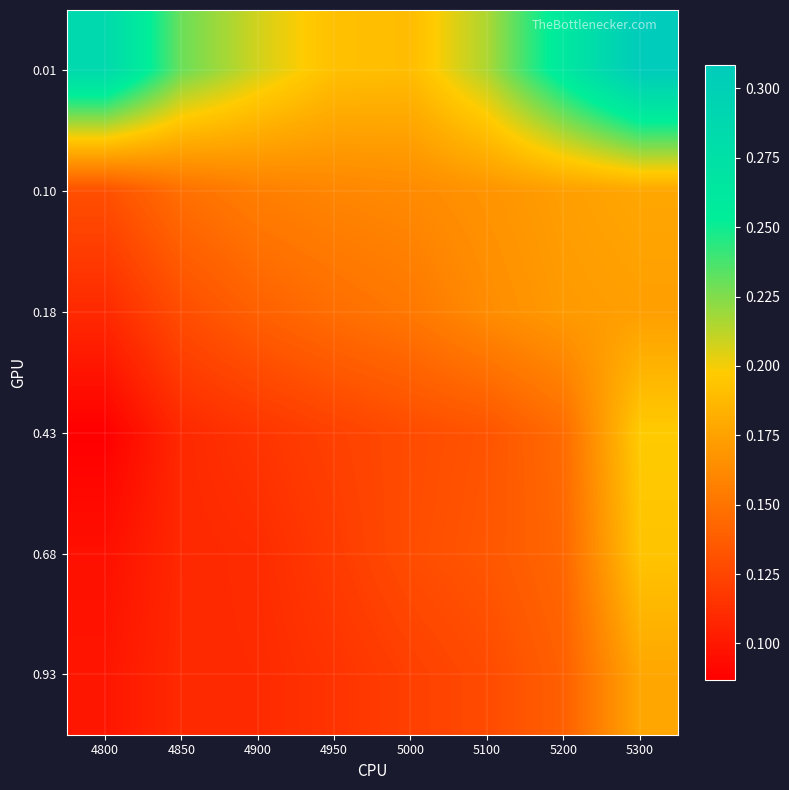

At how many categories does at least one series exceed 0?

8